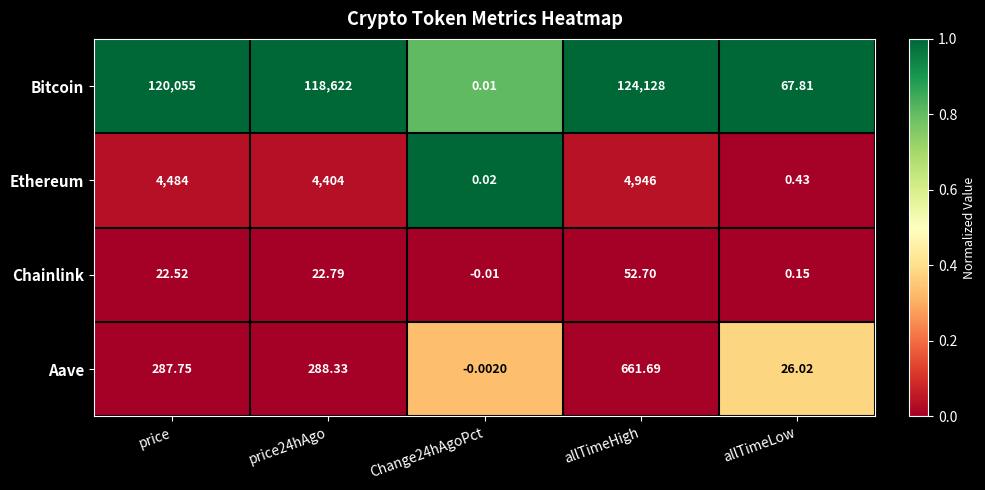

At allTimeHigh, list the series in order from largest to smallest.

Bitcoin, Ethereum, Aave, Chainlink